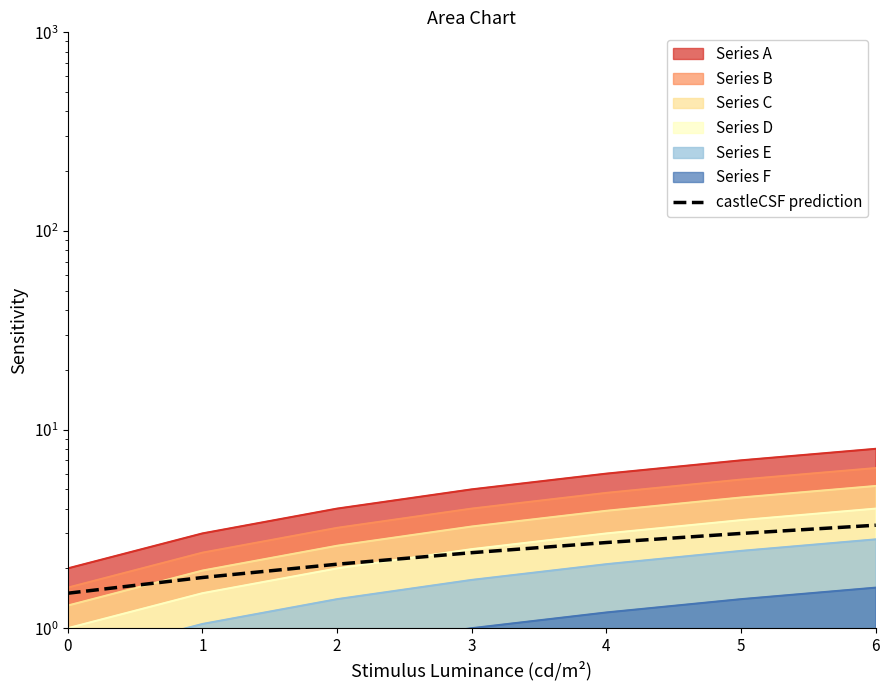

True or false: the data shows 3.7 at 2.

False